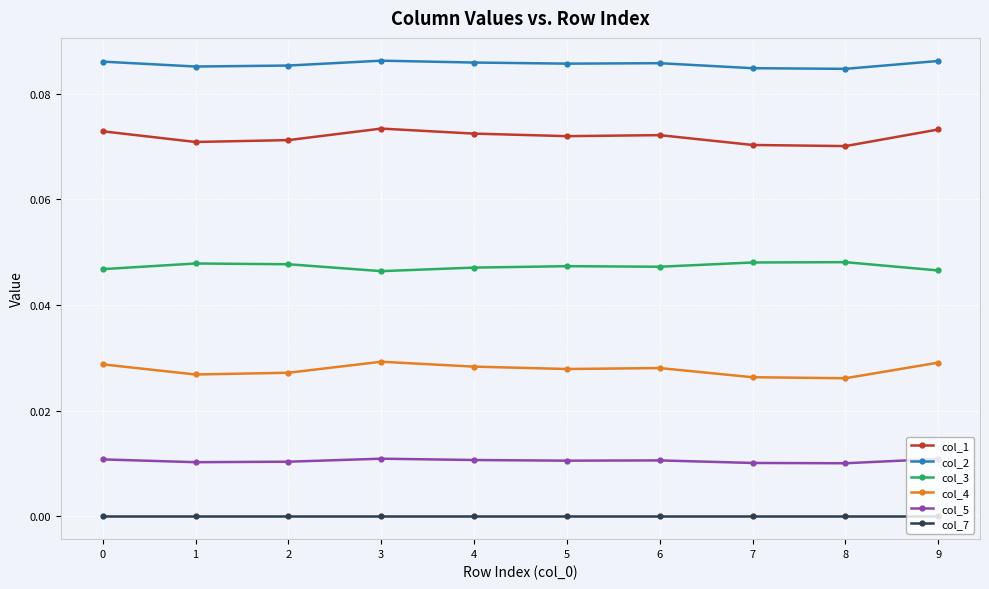

Which series has the largest range (max minus min)?

col_1